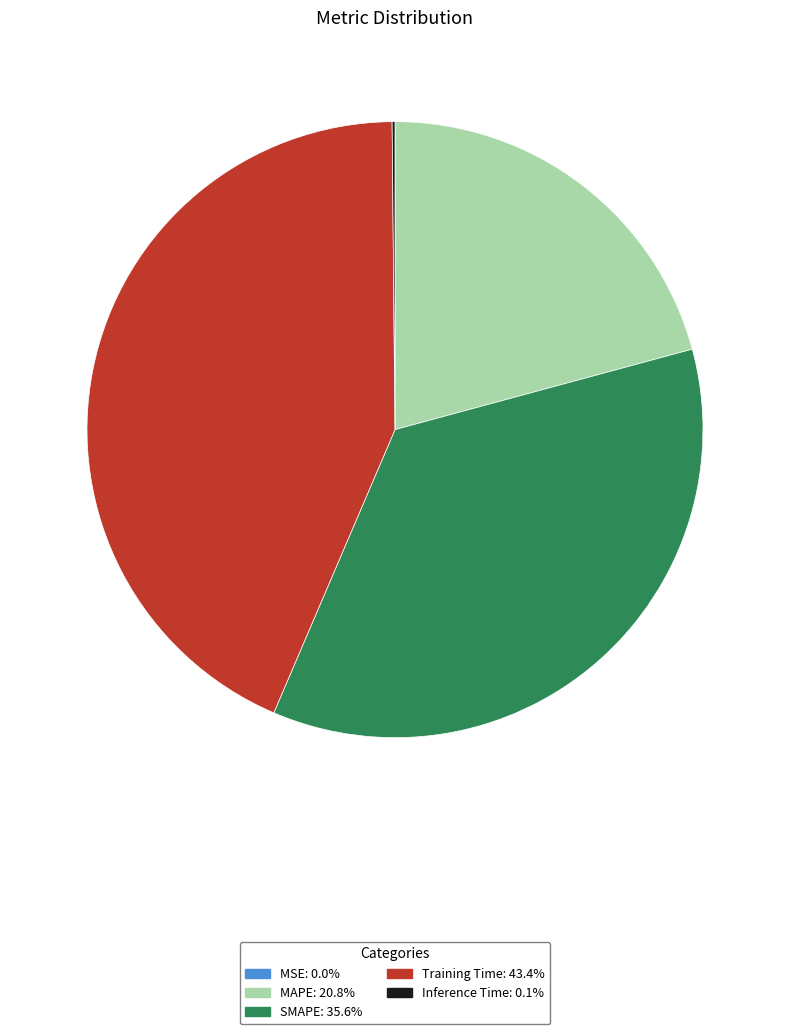

Which slice is the largest?

Training Time